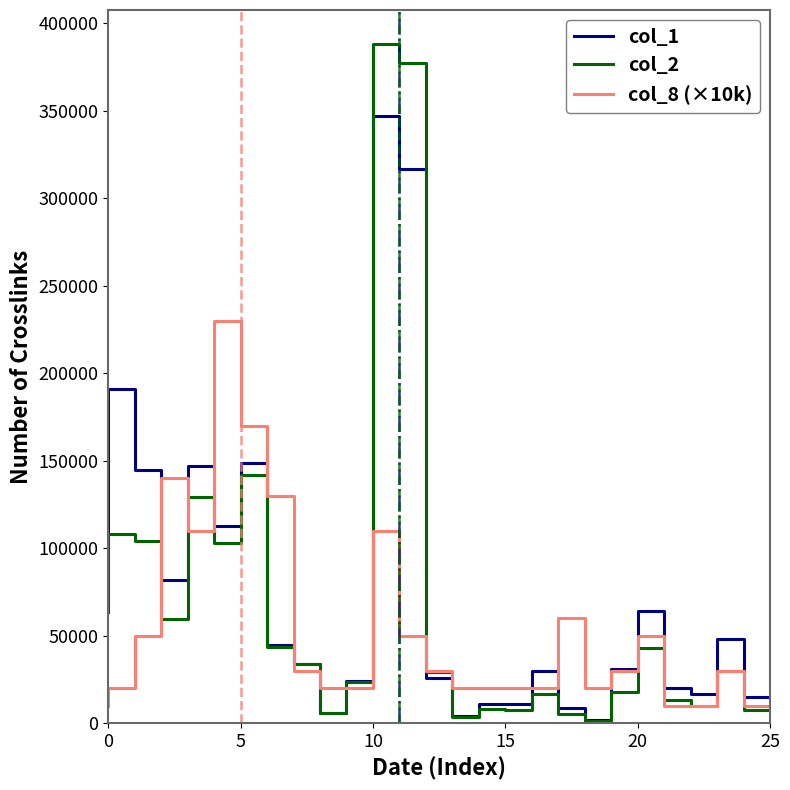

Rank the series by their maximum value, from highest to lowest.

col_2, col_1, col_8 (×10k)